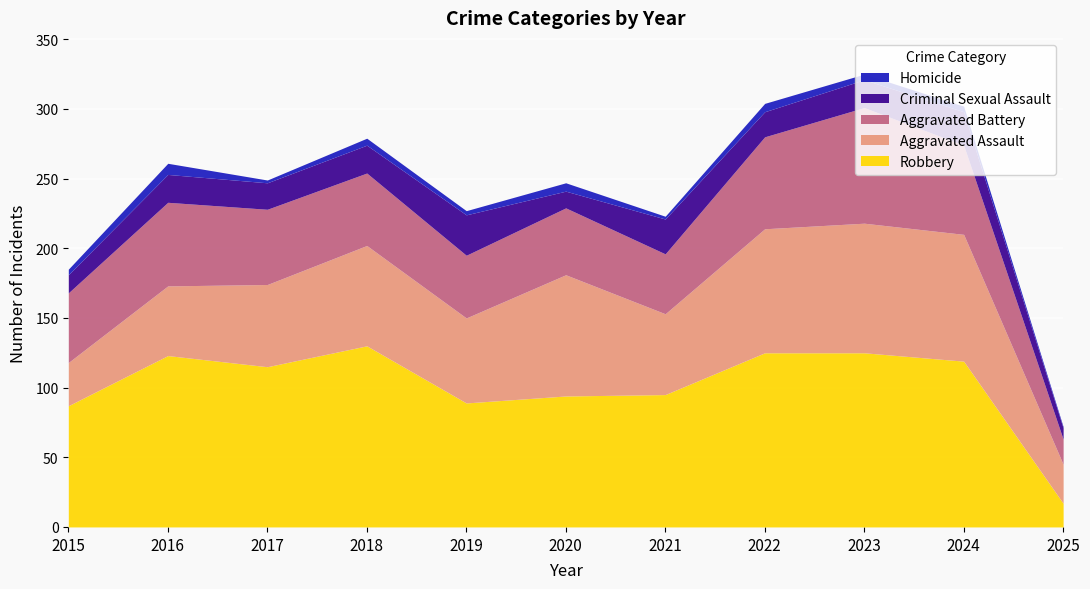

What is the average value of the Robbery series?

102